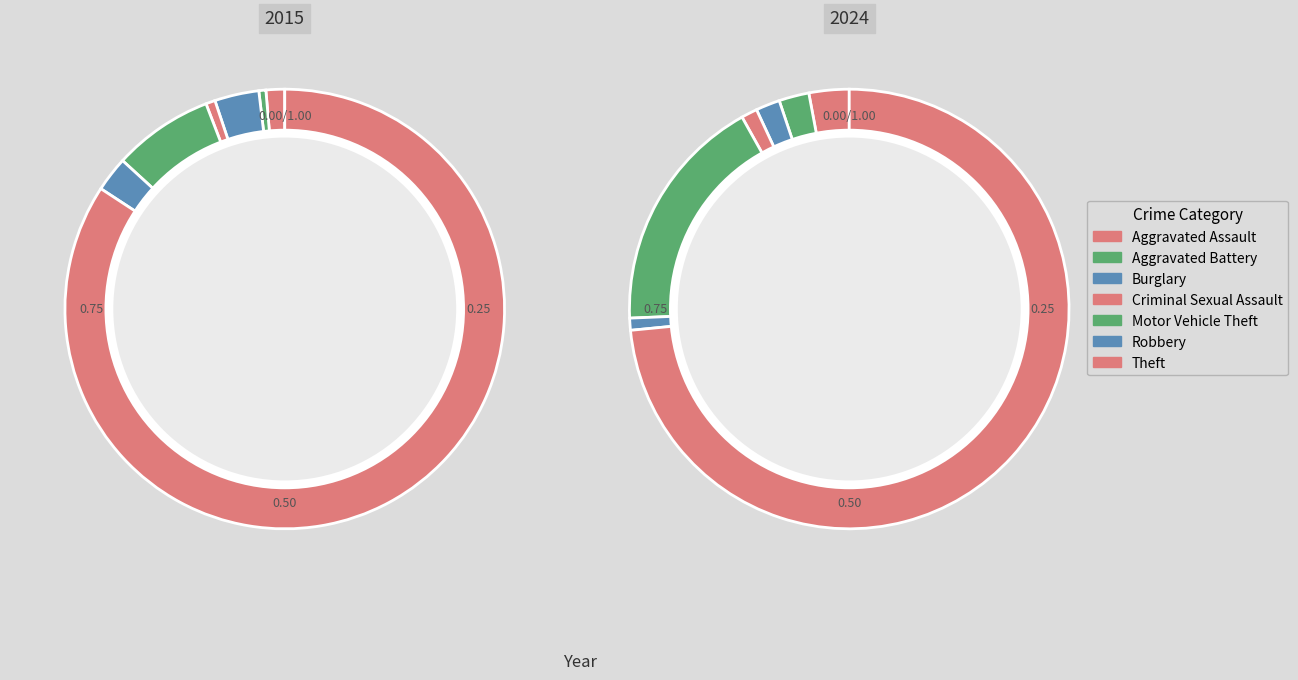

To the nearest percent, what portion does Aggravated Assault represent?

1%